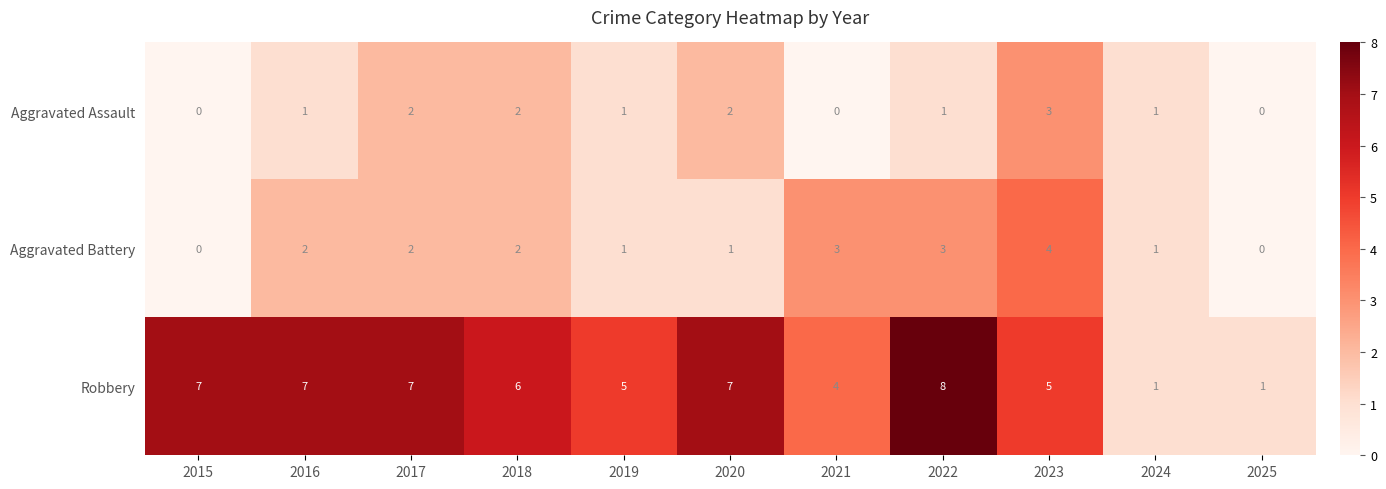

Count the Aggravated Battery values in the range 1 to 3.

8